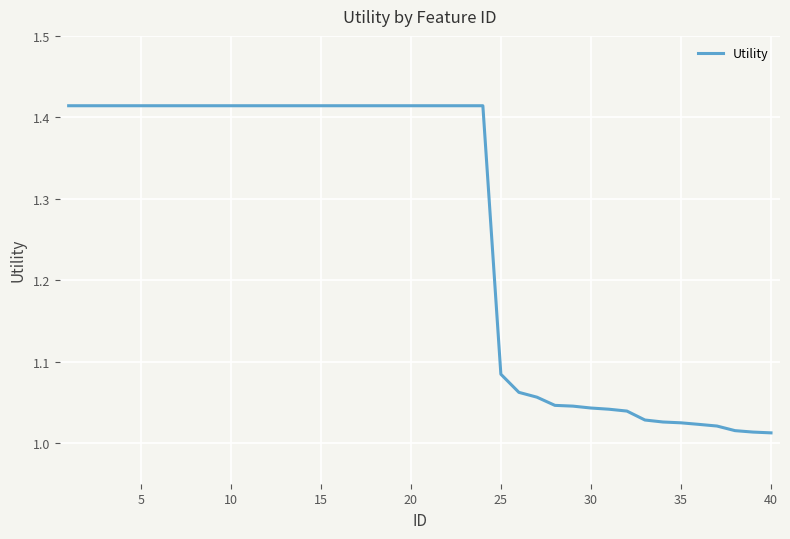

What is the difference between the maximum and minimum values?

0.4